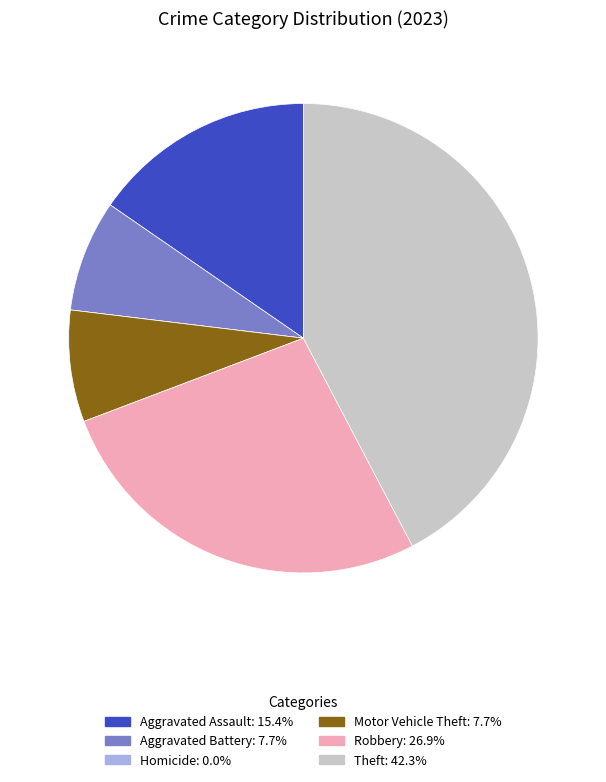

Is there a majority slice in this chart?

No